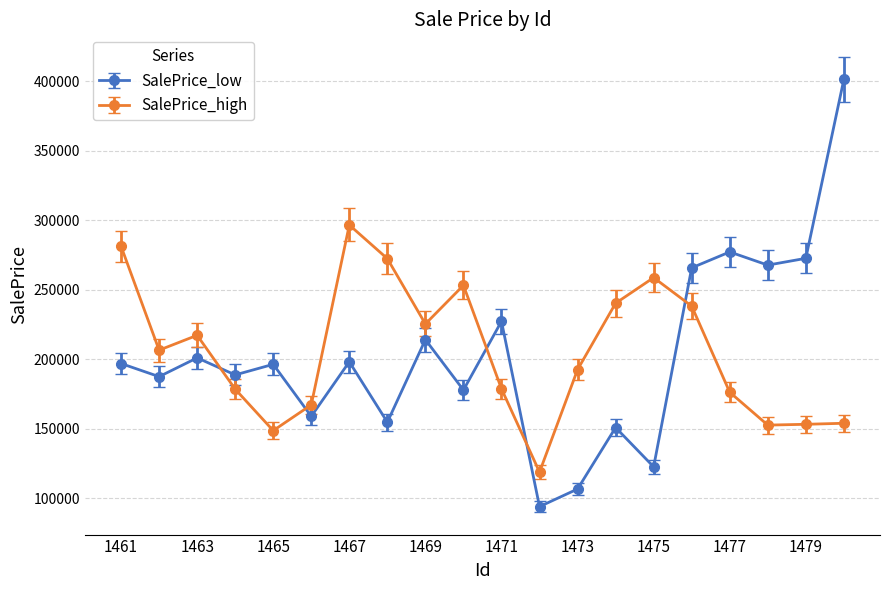

How many interior local valleys does the SalePrice_low series have?

8